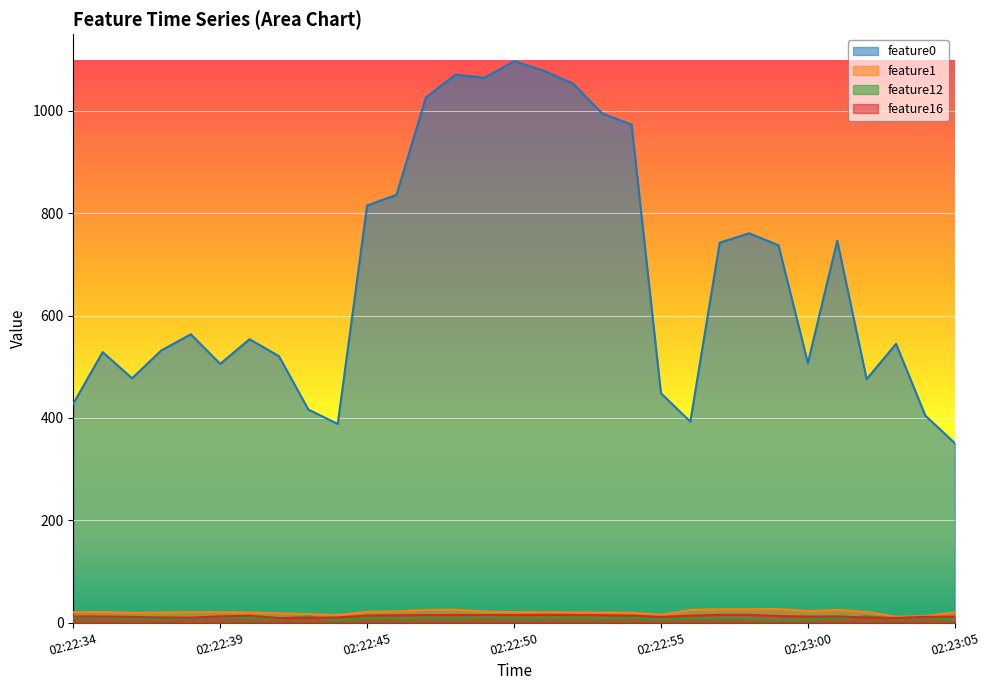

What is the highest value of the feature0 series?

1097.2